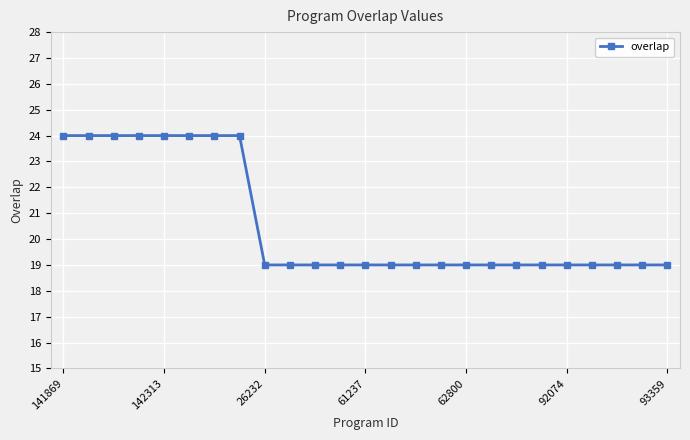

Reading left to right, transcribe all the data shown in this chart.

24	24	24	24	24	24	24	24	19	19	19	19	19	19	19	19	19	19	19	19	19	19	19	19	19